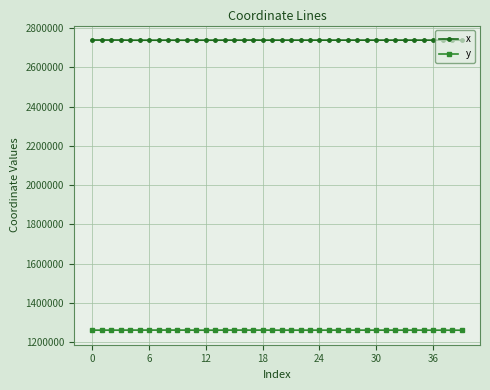

True or false: y has more than 2 interior local peaks.

True